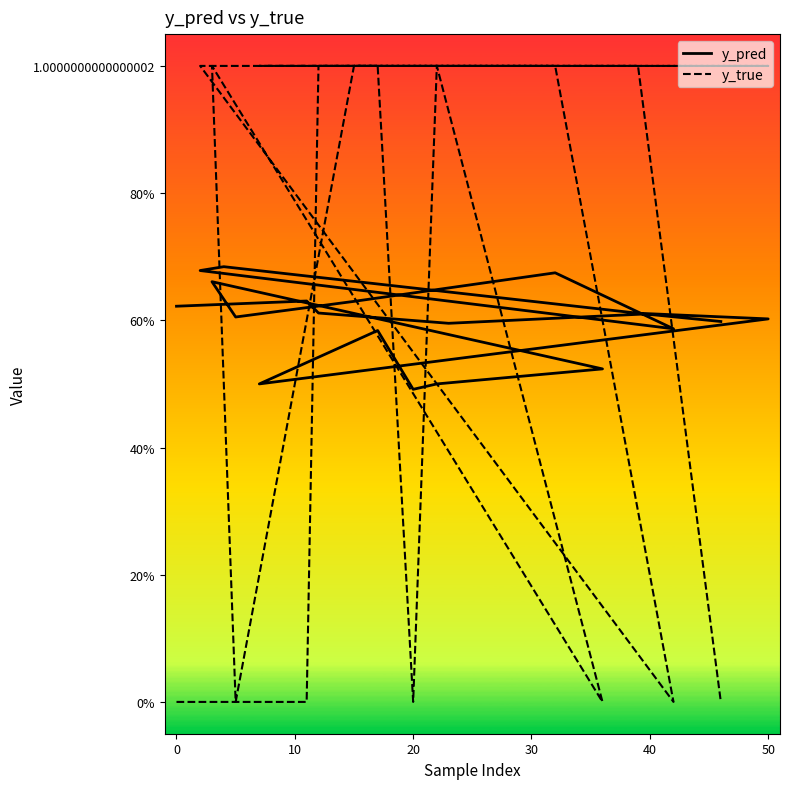

Reading right to left, list all the values displayed in this chart.

y_pred: 0.6	0.6	0.7	0.7	0.6	0.7	0.6	0.6	0.7	0.5	0.5	0.5	0.6	0.5	0.6	0.6	0.6	0.6	0.6	0.6
y_true: 0.0	1.0	1.0	1.0	0.0	1.0	1.0	0.0	1.0	0.0	1.0	0.0	1.0	1.0	1.0	1.0	1.0	1.0	0.0	0.0